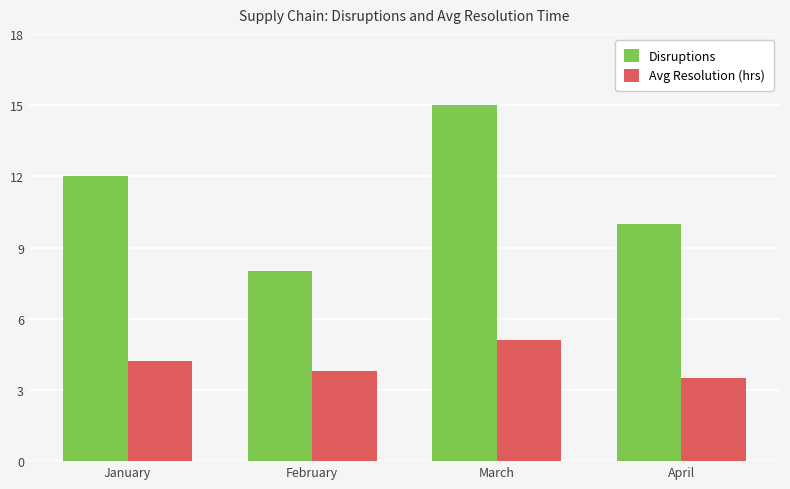

Is it true that Avg Resolution (hrs) equals 3.5 at April?

True